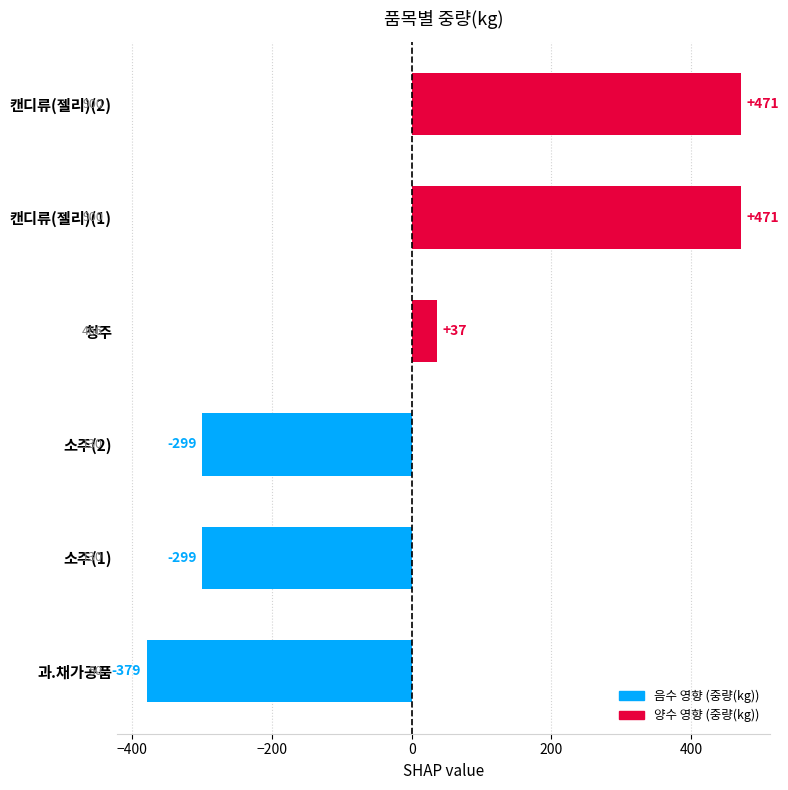

Does the chart contain any negative values?

Yes